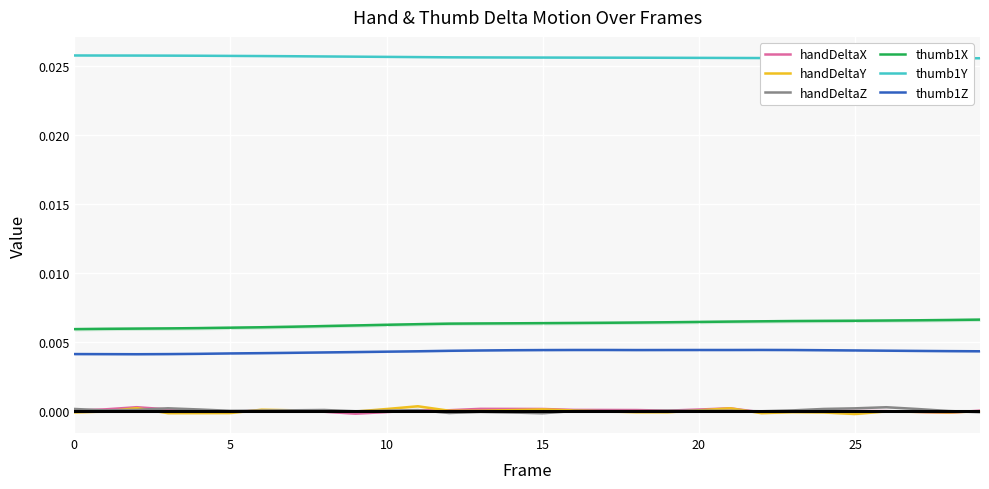

True or false: handDeltaZ and thumb1Y intersect in this chart.

False